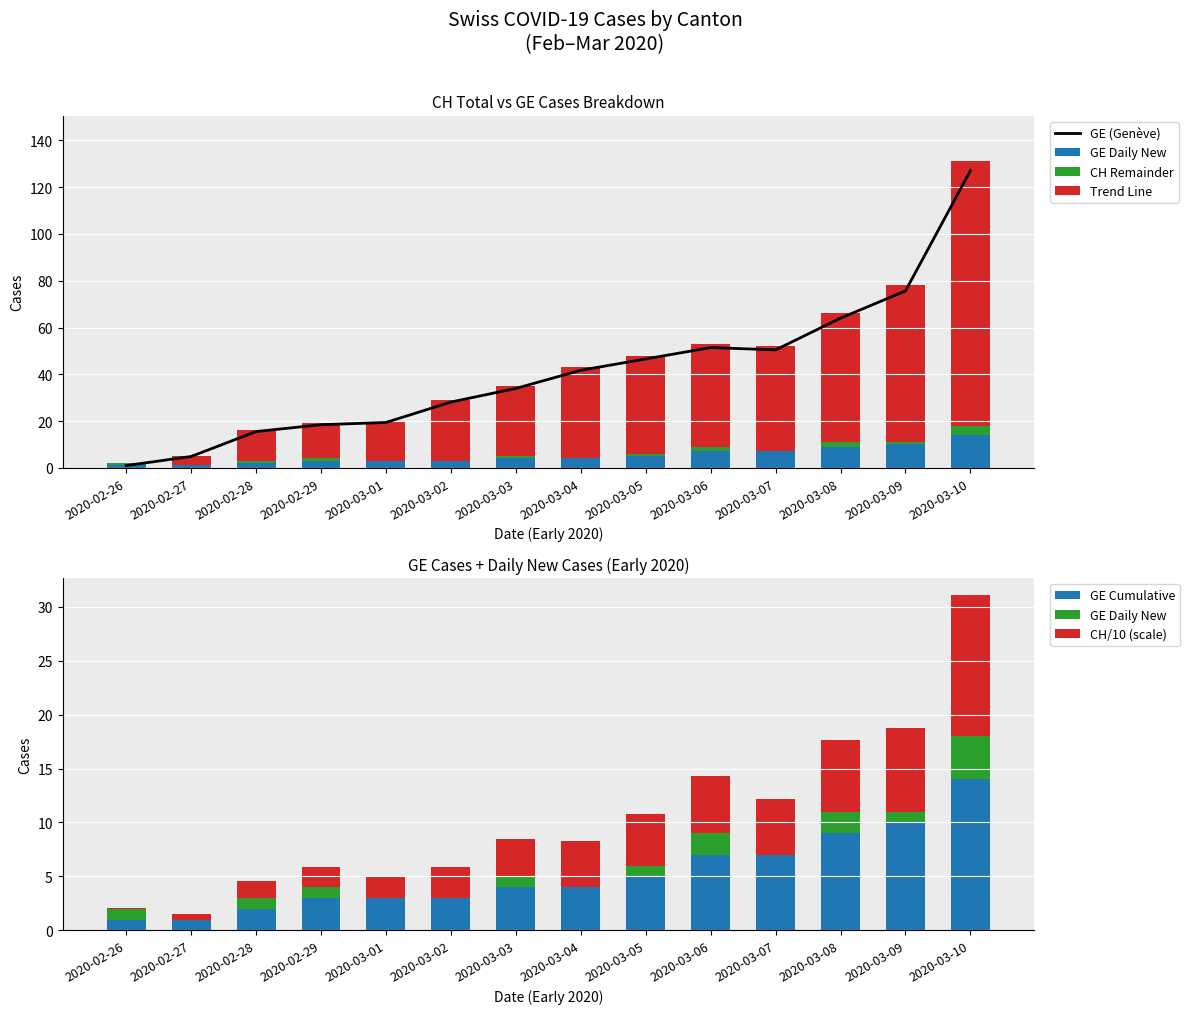

Which series has the largest total across all categories?

CH